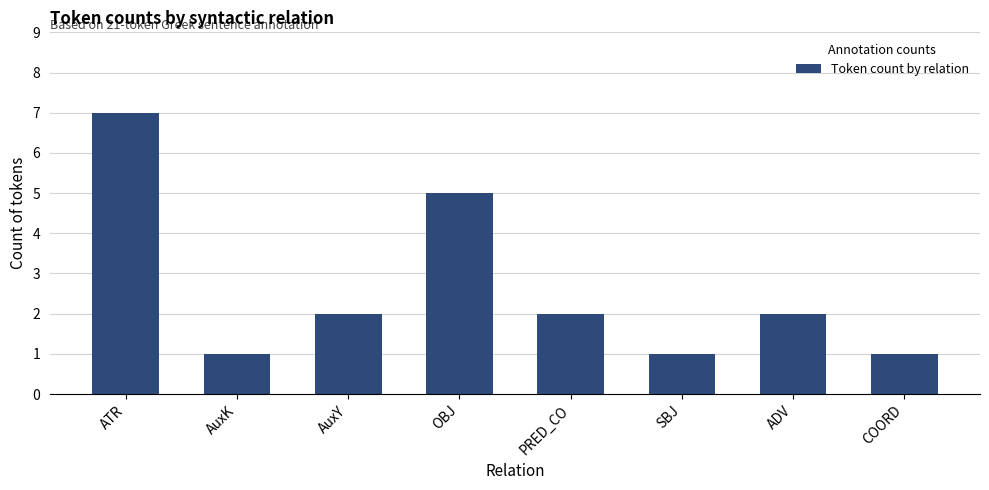

Where does the data first go above 2?

ATR